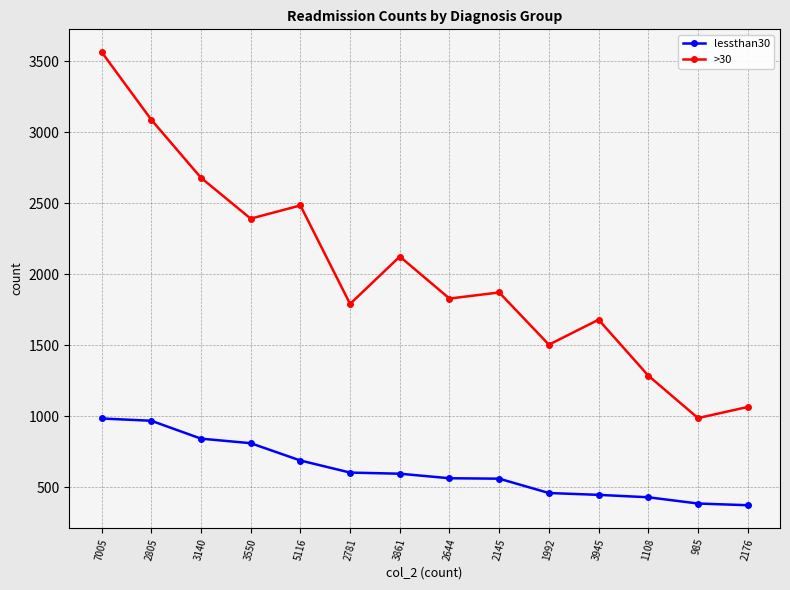

Which series changed the most between 2805 and 3945?

>30